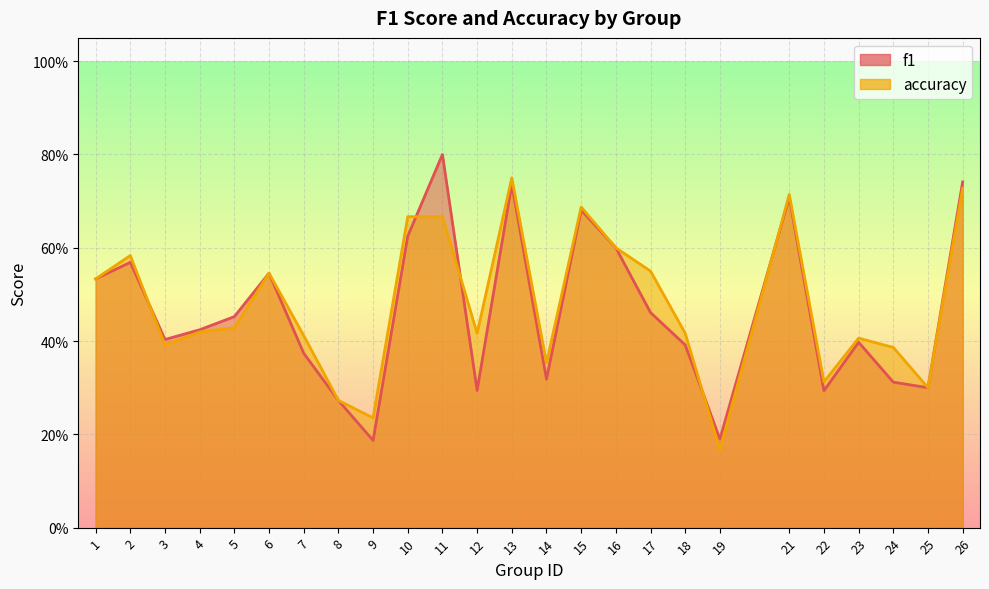

Between 12 and 16, which series saw the biggest shift?

f1